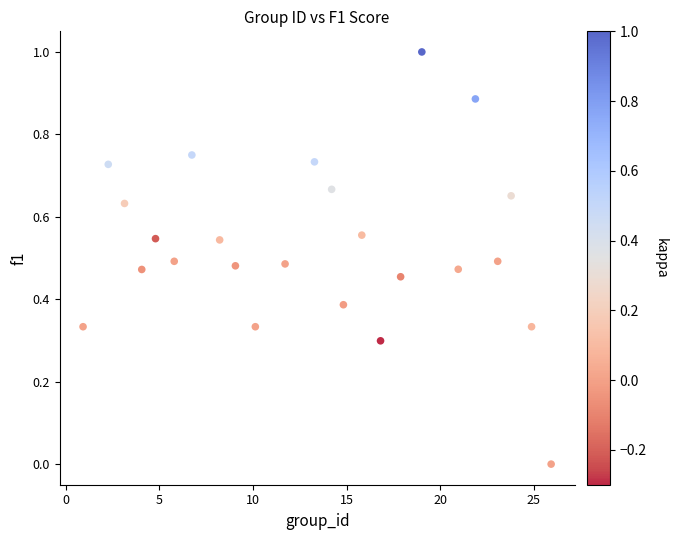

What is the range of Y values (max minus min)?

1.0